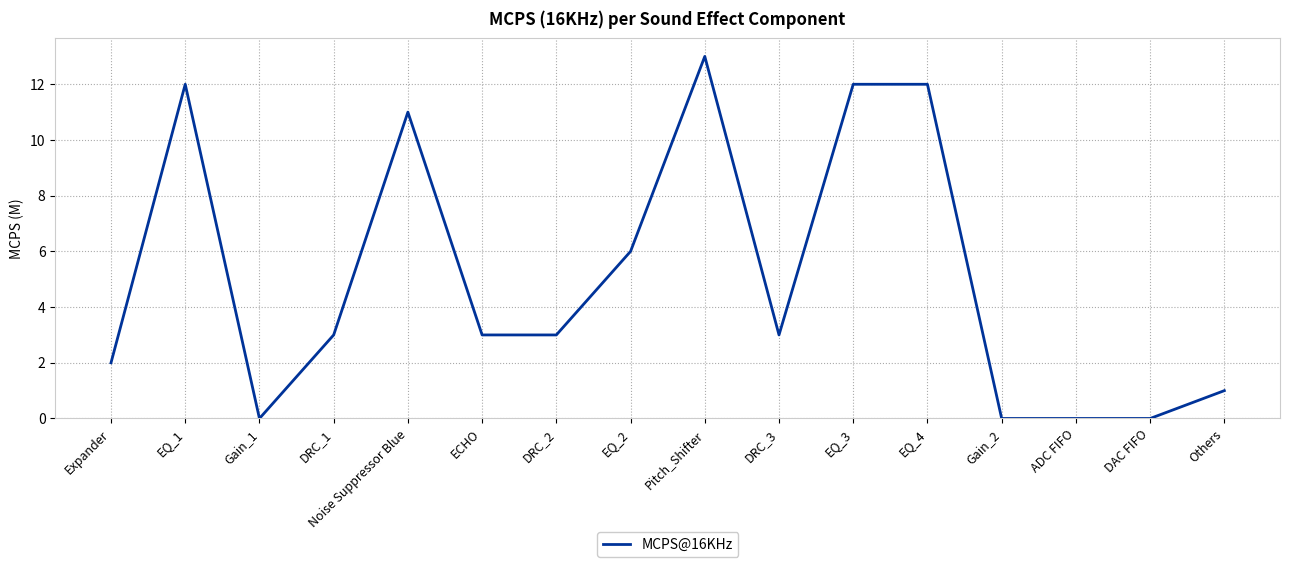

Which has a higher value, EQ_1 or Gain_1?

EQ_1